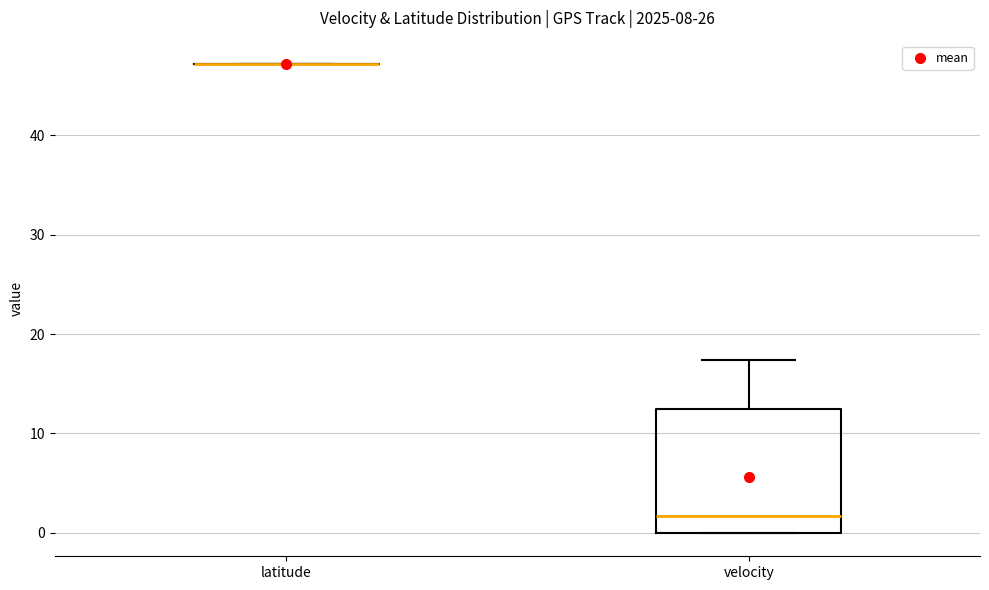

Which box is the tallest, from its lower edge to its upper edge?

velocity